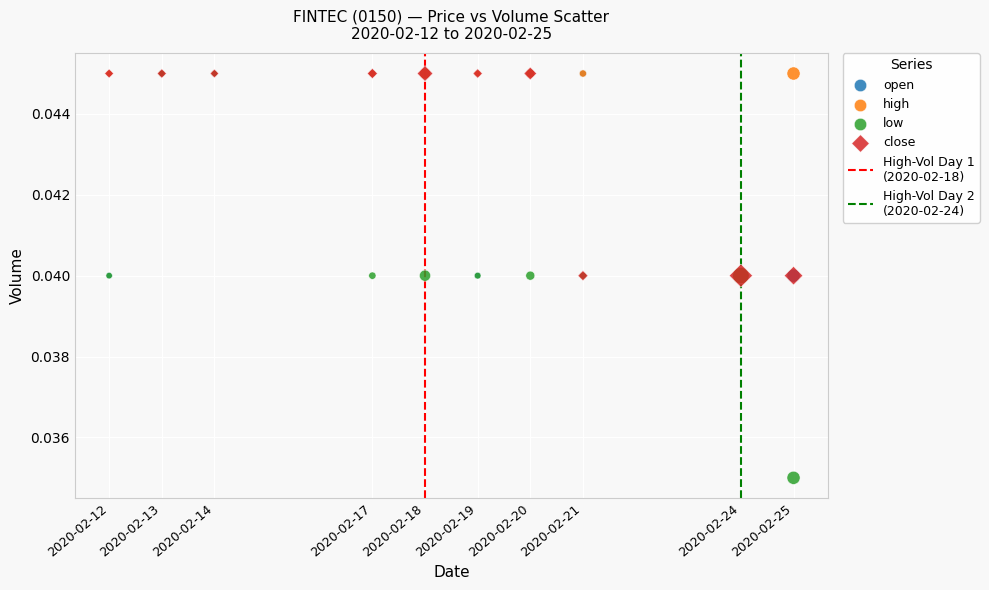

Which series reaches the minimum Y coordinate?

low